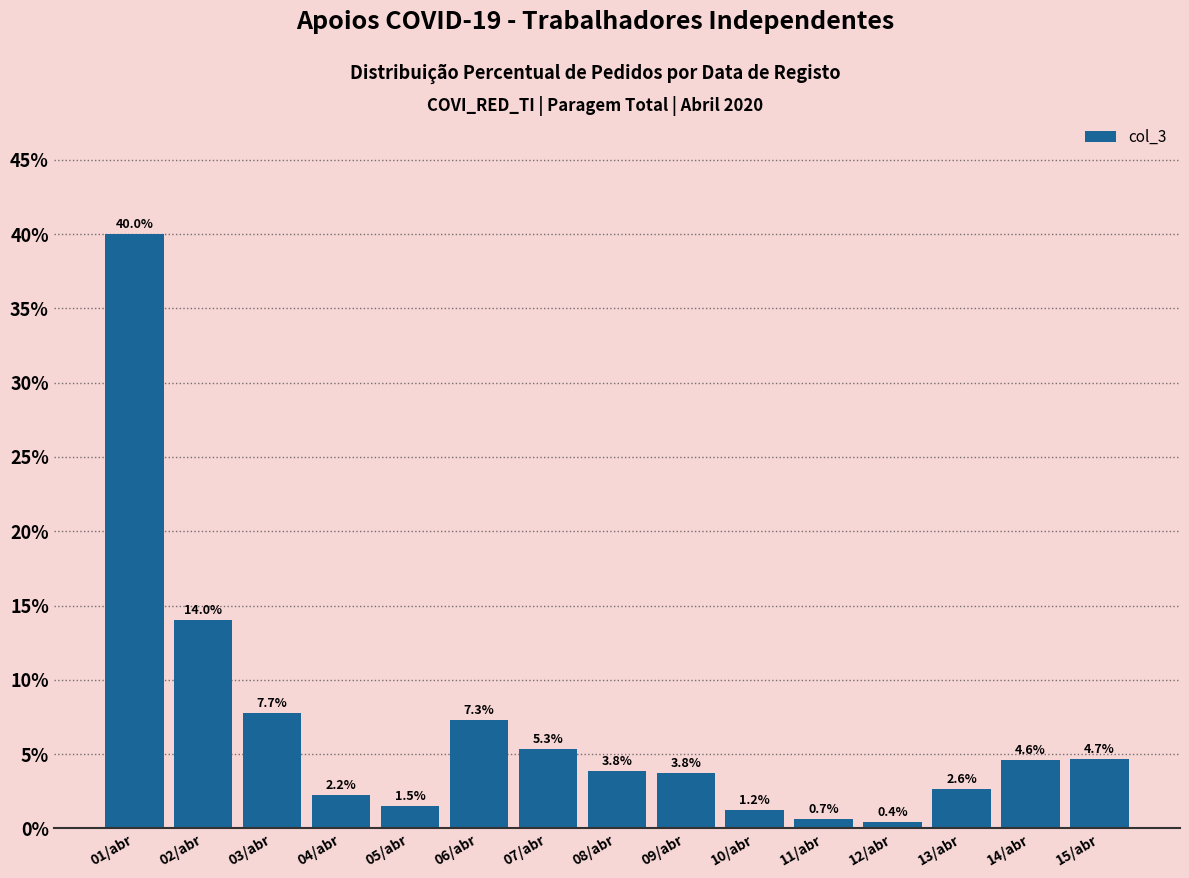

Reading left to right, what are all the values shown in this chart?

40.0	14.0	7.7	2.2	1.5	7.3	5.3	3.8	3.8	1.2	0.7	0.4	2.6	4.6	4.7